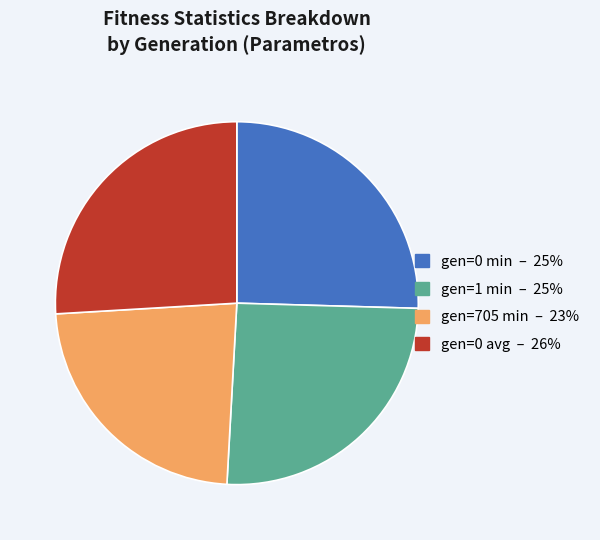

How many segments does this pie chart have?

4